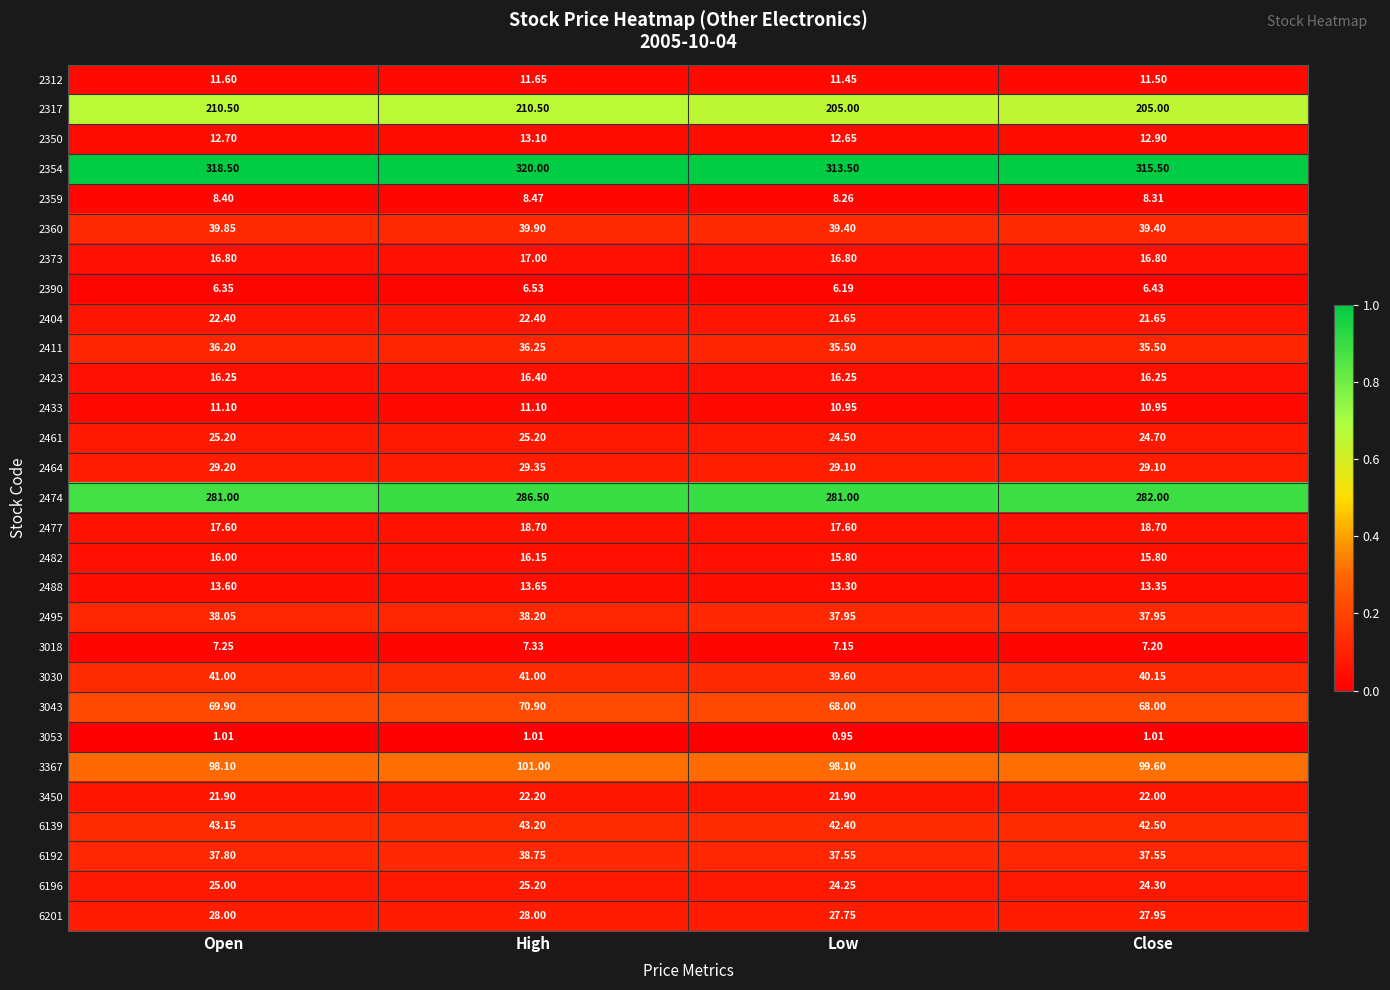

List the labels in order of 2390 value, smallest first.

Low, Open, Close, High